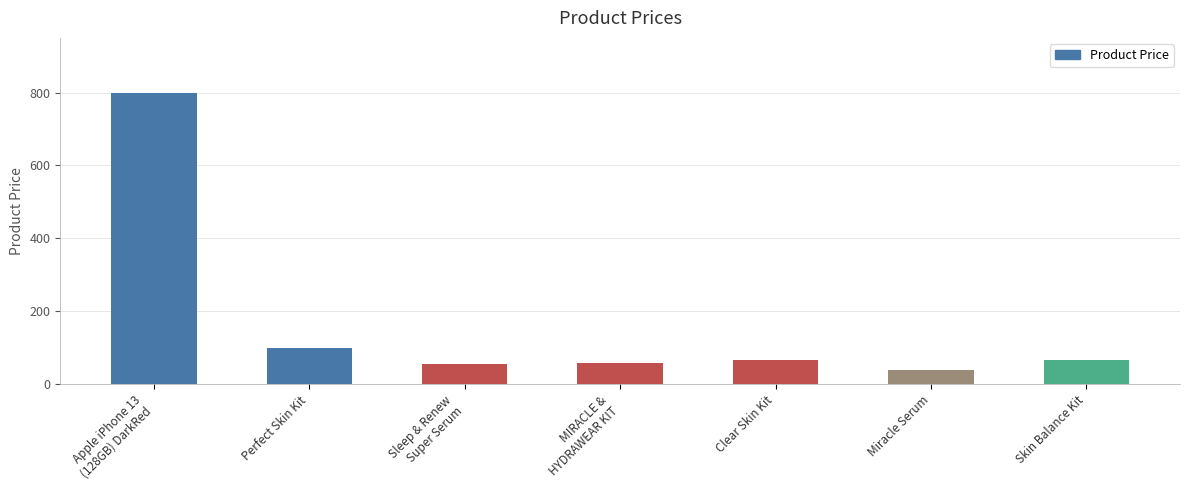

What is the maximum value shown in the chart?

800